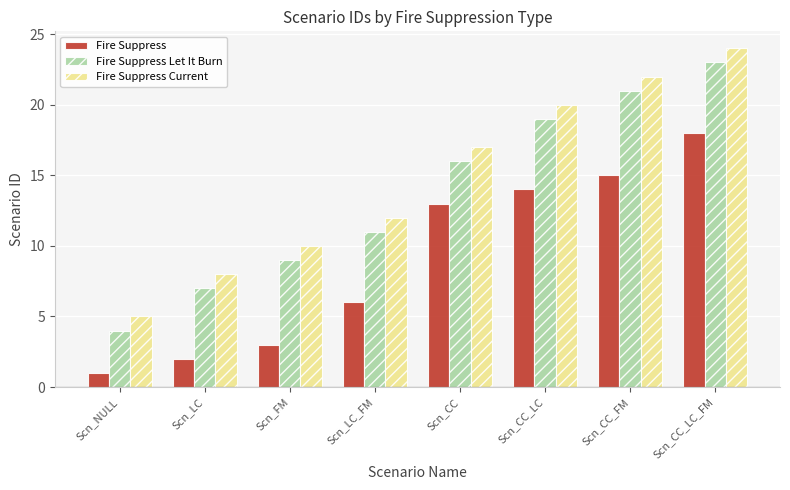

Reading right to left, transcribe all the data shown in this chart.

Fire Suppress: Scn_CC_LC_FM=18	Scn_CC_FM=15	Scn_CC_LC=14	Scn_CC=13	Scn_LC_FM=6	Scn_FM=3	Scn_LC=2	Scn_NULL=1
Fire Suppress Let It Burn: Scn_CC_LC_FM=23	Scn_CC_FM=21	Scn_CC_LC=19	Scn_CC=16	Scn_LC_FM=11	Scn_FM=9	Scn_LC=7	Scn_NULL=4
Fire Suppress Current: Scn_CC_LC_FM=24	Scn_CC_FM=22	Scn_CC_LC=20	Scn_CC=17	Scn_LC_FM=12	Scn_FM=10	Scn_LC=8	Scn_NULL=5